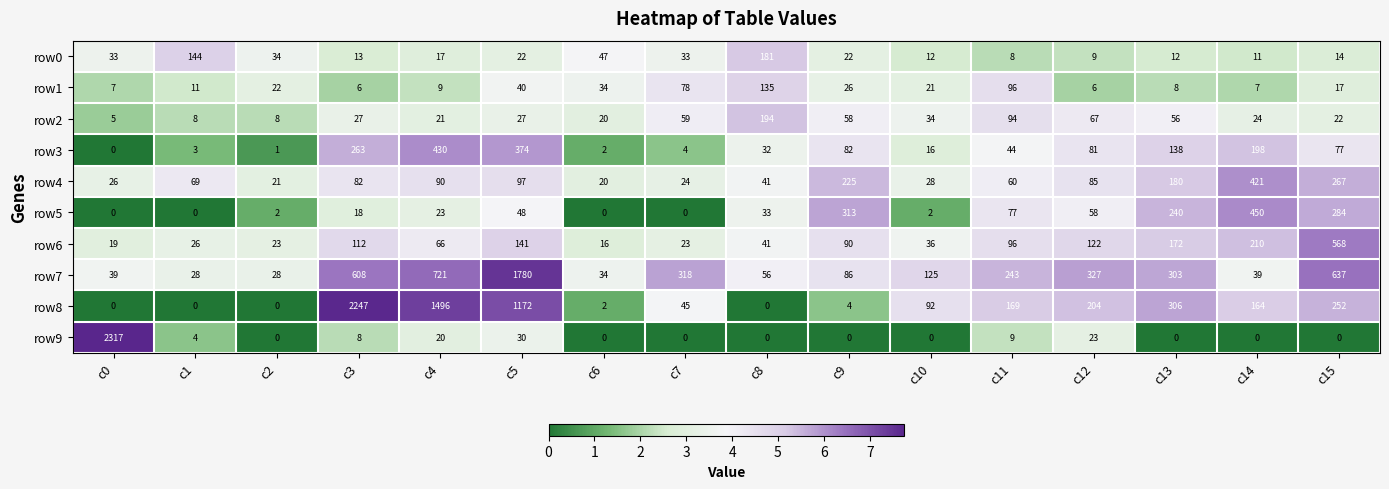

What is the greatest value displayed?

2317